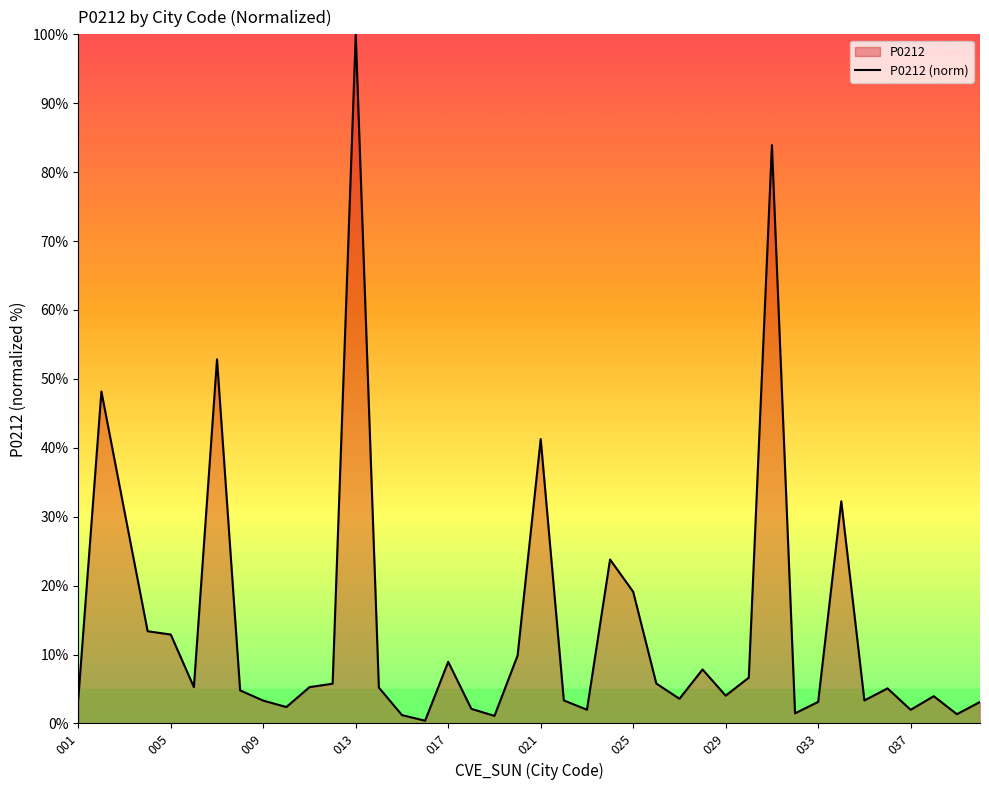

Reading left to right, what are all the values shown in this chart?

3.6	48.2	30.7	13.4	12.9	5.3	52.8	4.8	3.3	2.4	5.3	5.8	100.0	5.2	1.2	0.4	8.9	2.1	1.1	9.9	41.3	3.3	2.0	23.8	19.1	5.8	3.6	7.8	4.0	6.6	83.9	1.5	3.1	32.2	3.3	5.1	2.0	4.0	1.3	3.1